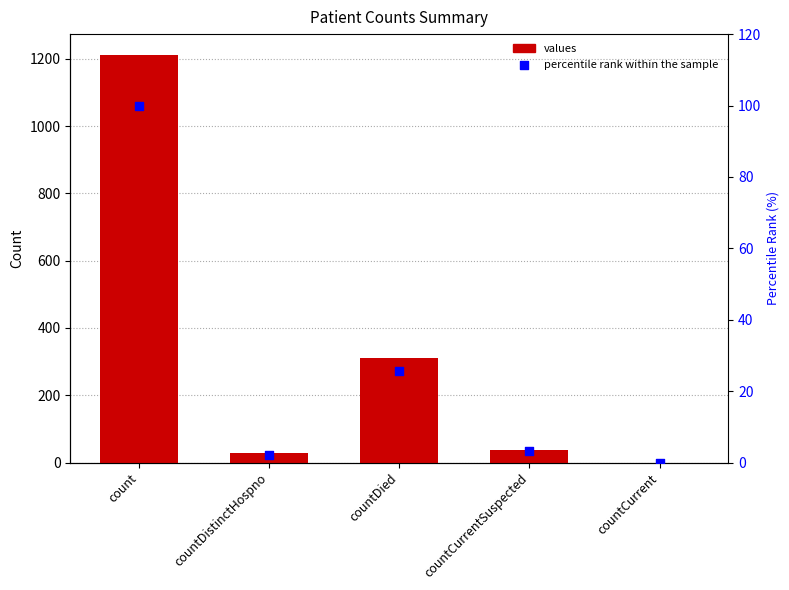

Which series reaches the maximum Y coordinate?

values